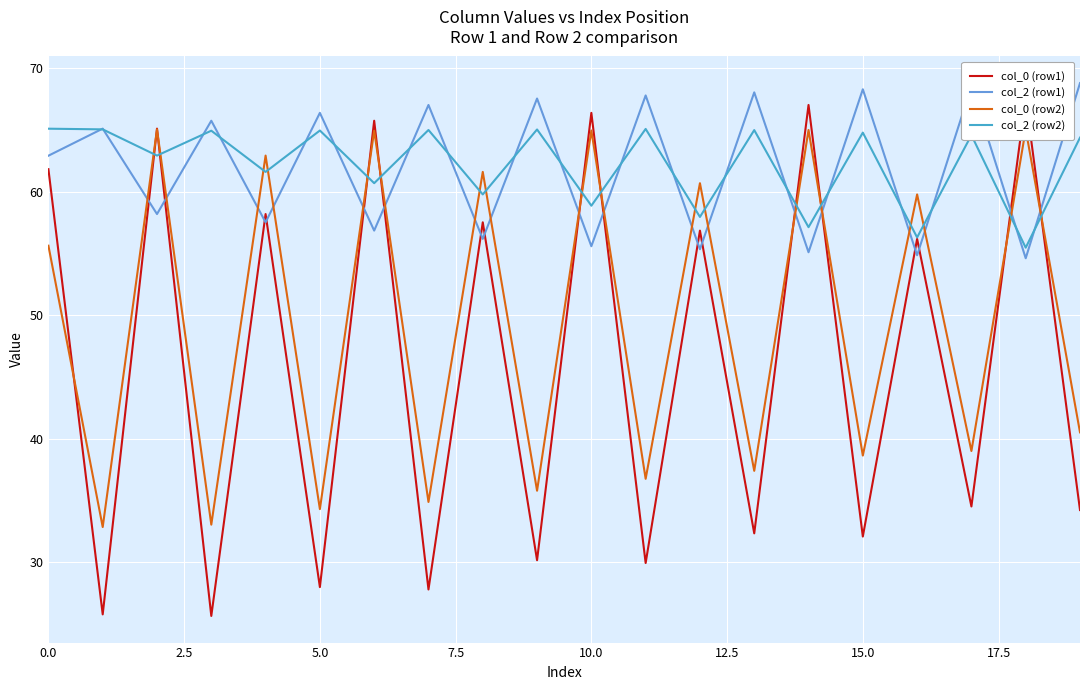

What is the value of the col_0 (row1) point at the 18th from the left?

34.5